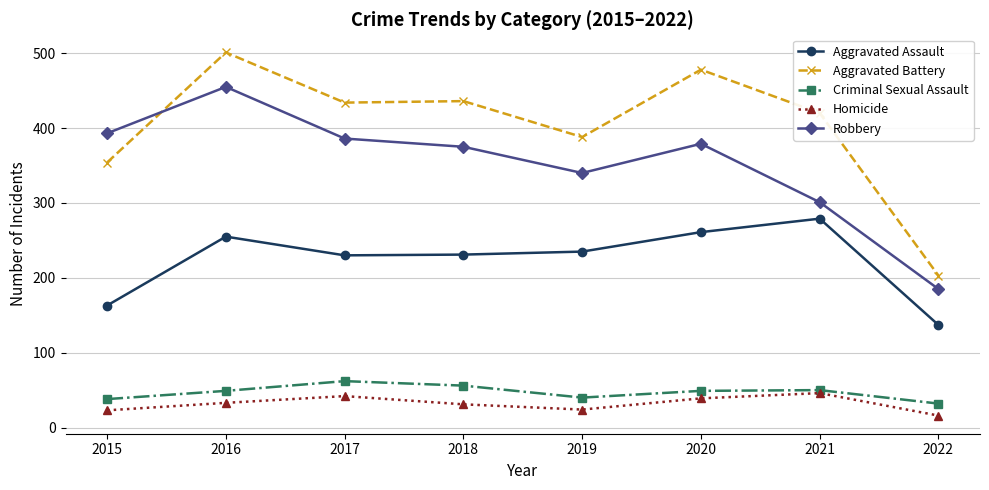

Is the value of Criminal Sexual Assault at 2019 greater than the value of Aggravated Battery at 2020?

No